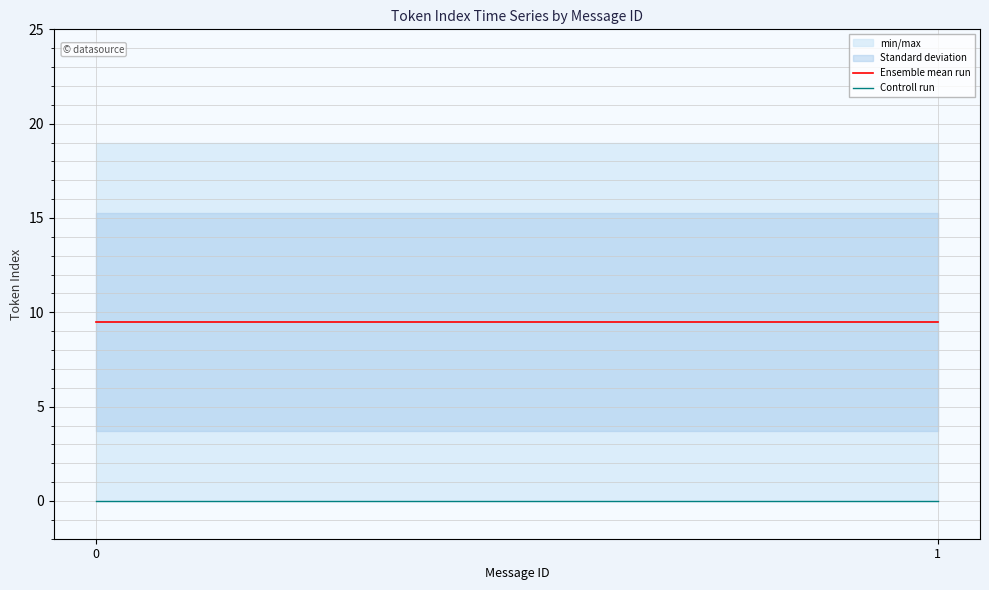

At how many categories does at least one series exceed 9?

2